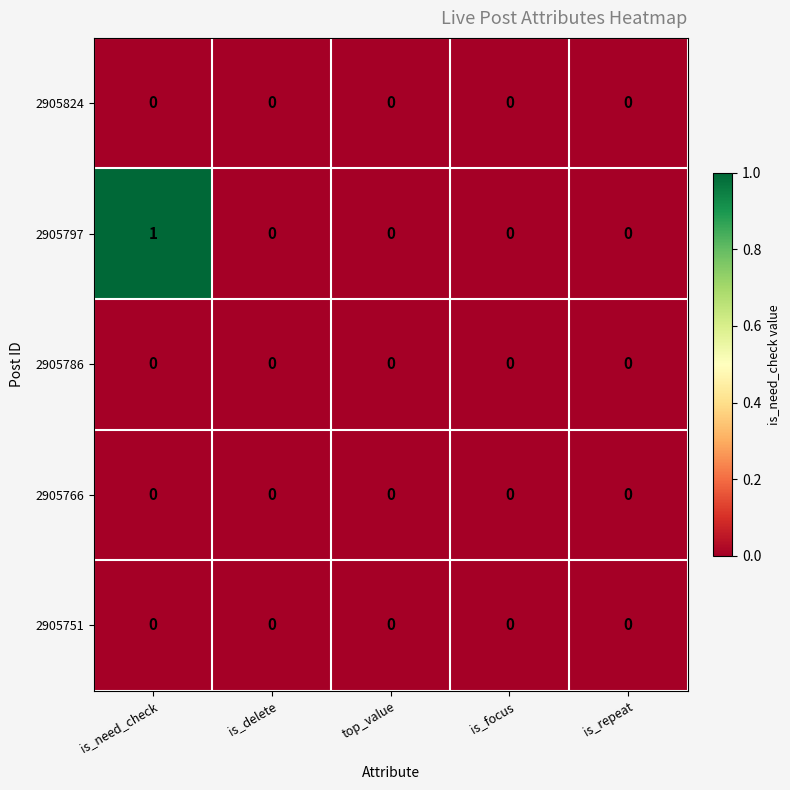

Reading left to right, extract all data points from this chart.

2905824: is_need_check=0	is_delete=0	top_value=0	is_focus=0	is_repeat=0
2905797: is_need_check=1	is_delete=0	top_value=0	is_focus=0	is_repeat=0
2905786: is_need_check=0	is_delete=0	top_value=0	is_focus=0	is_repeat=0
2905766: is_need_check=0	is_delete=0	top_value=0	is_focus=0	is_repeat=0
2905751: is_need_check=0	is_delete=0	top_value=0	is_focus=0	is_repeat=0